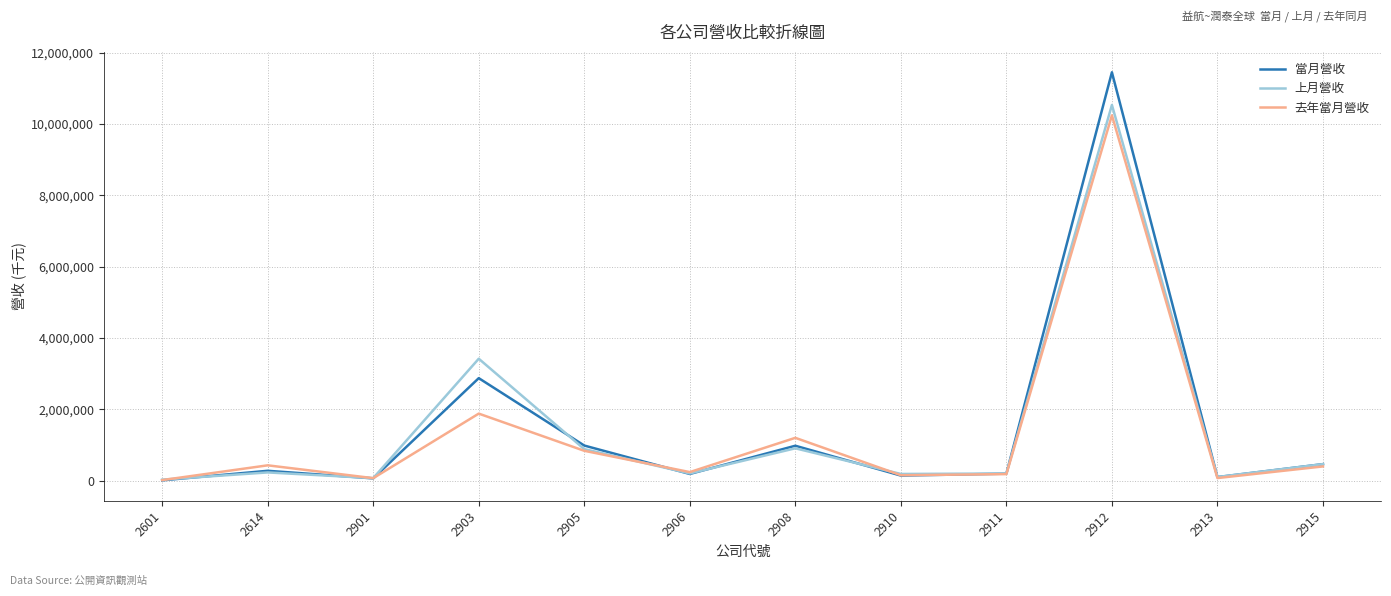

At which category does 當月營收 reach its first local peak?

2614